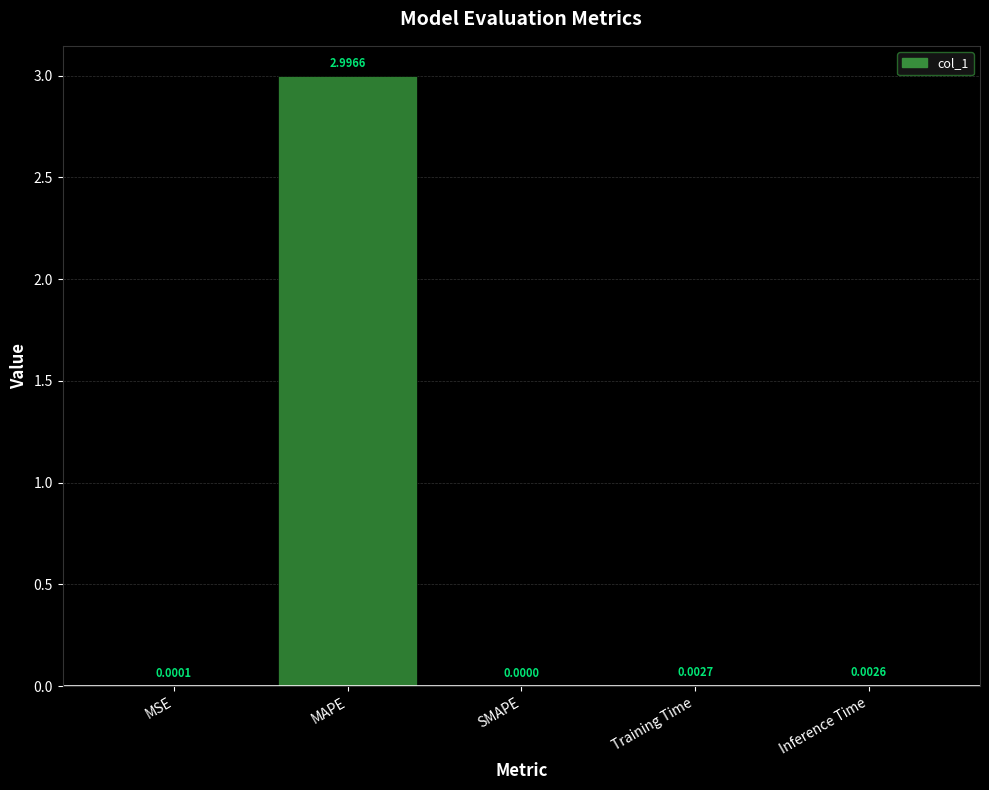

Which has a higher value, MSE or SMAPE?

MSE